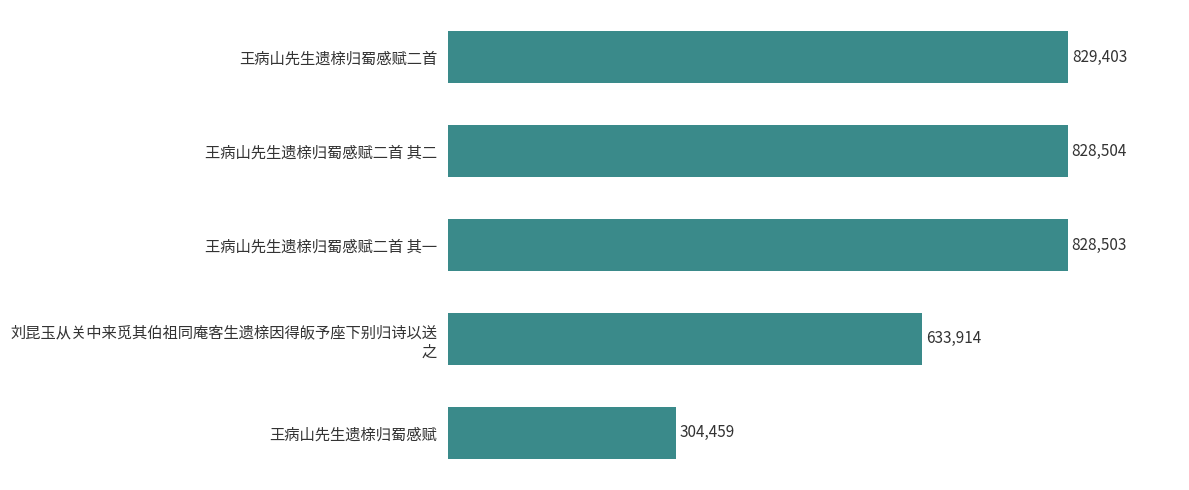

What is the difference between the second highest and minimum values?

524045